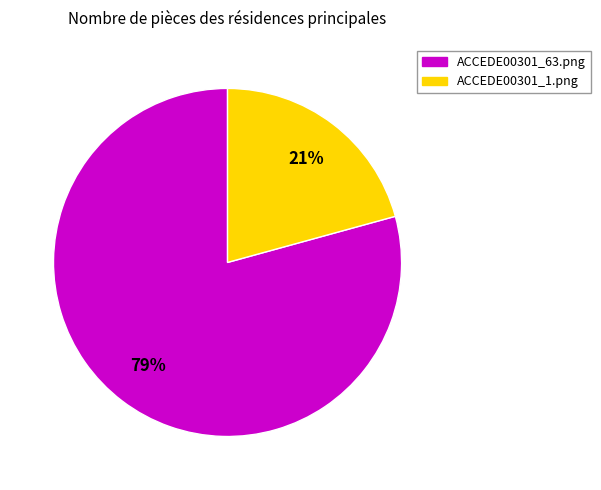

Rank the categories by value from lowest to highest.

ACCEDE00301_1.png, ACCEDE00301_63.png